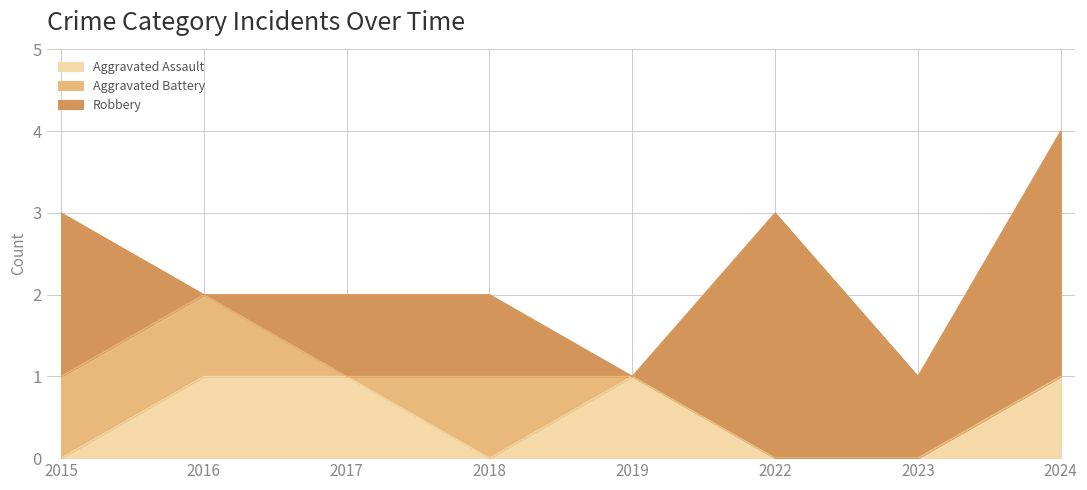

At which label does Aggravated Battery reach its peak?

2015